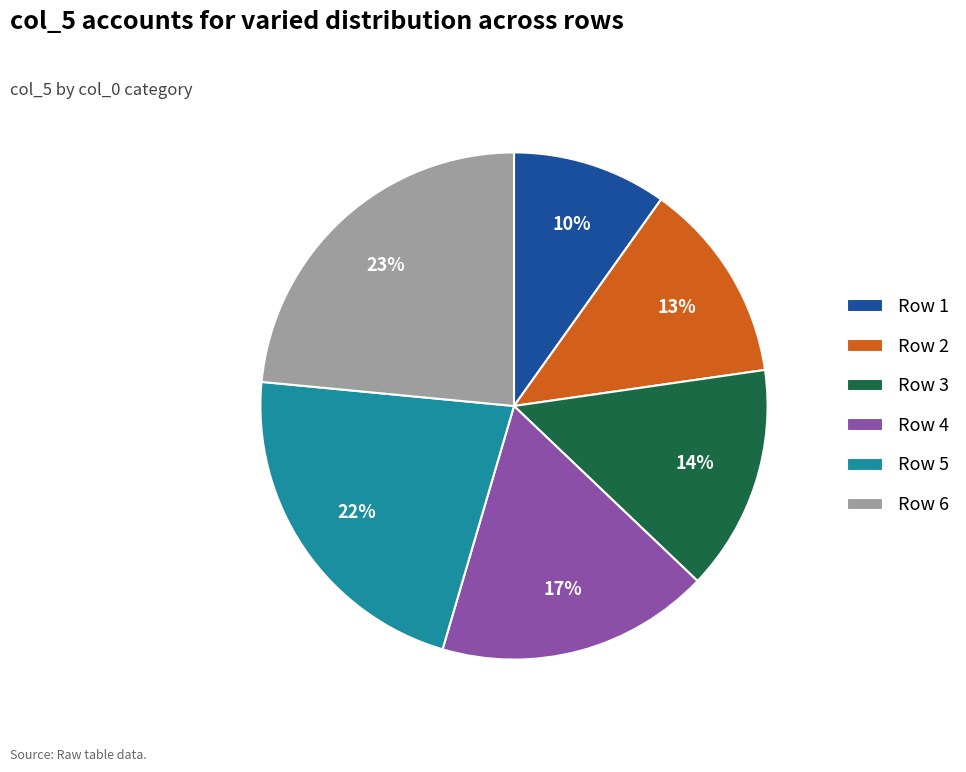

Is the sum of Row 1 and Row 6 greater than half?

No